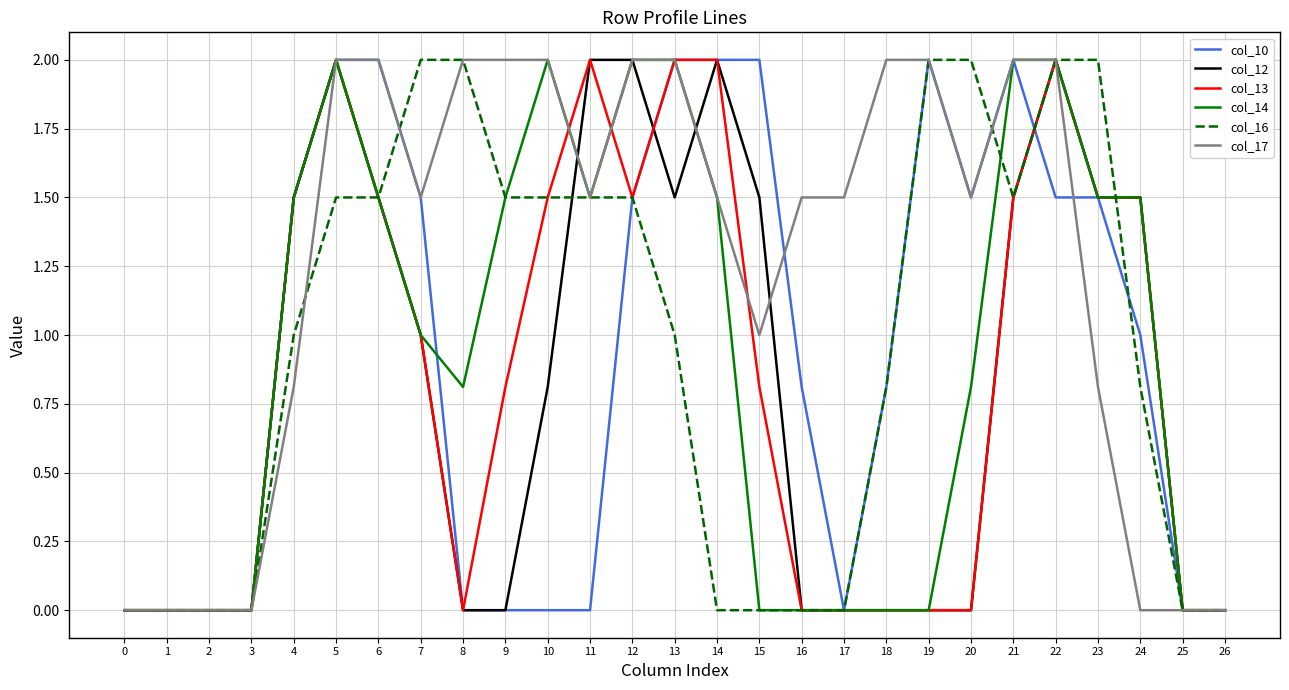

True or false: col_13 has a value of 0.0 at 0.

True